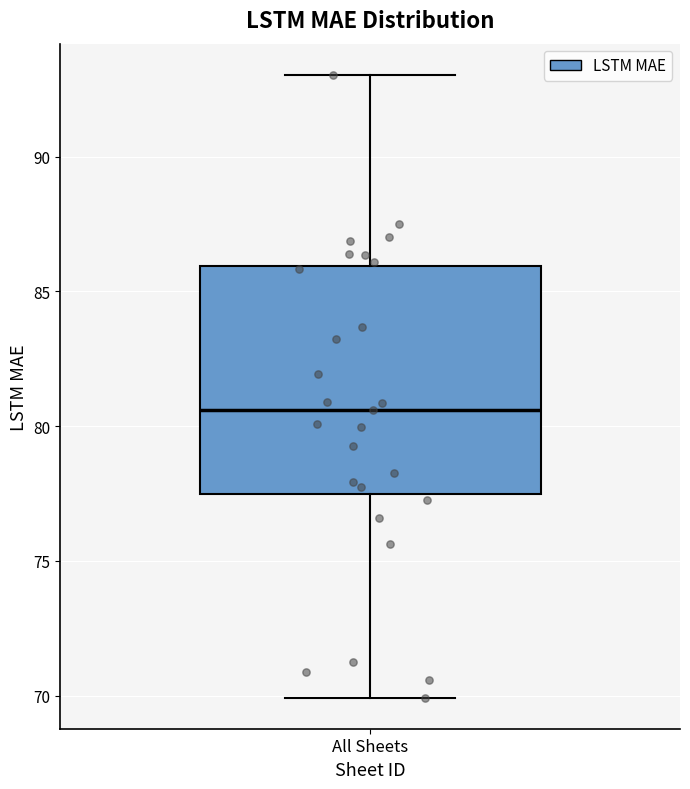

Where is the lower edge of the box for All Sheets on the y-axis? The values are not printed on the chart, so give them approximately, as read against the axis.

77.5